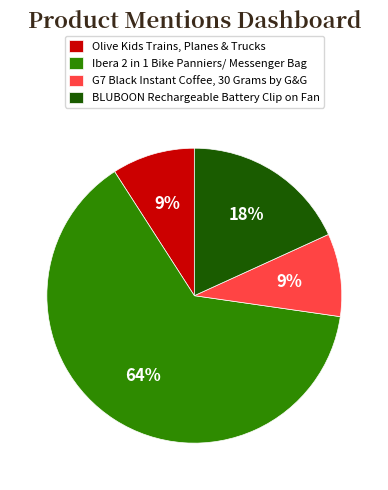

What is the largest slice in the pie chart?

Ibera 2 in 1 Bike Panniers/ Messenger Bag